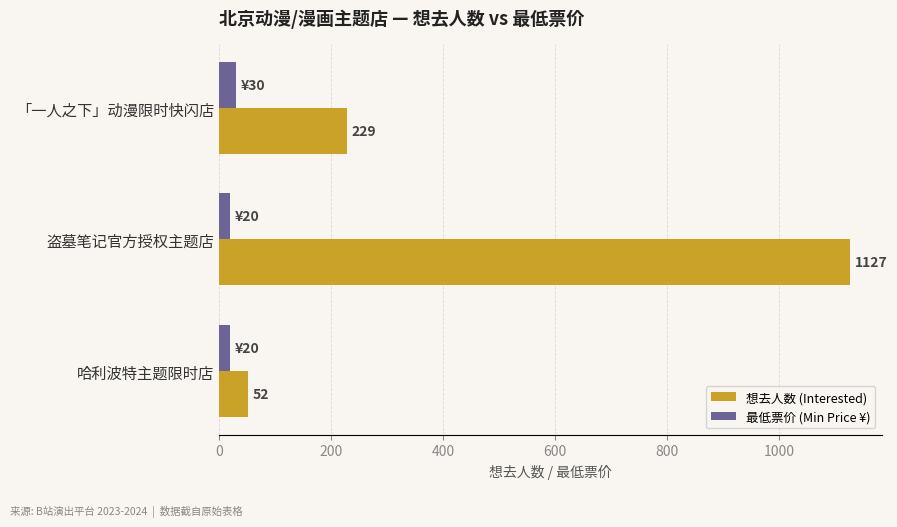

At which category is the sum across all series the highest?

盗墓笔记官方授权主题店